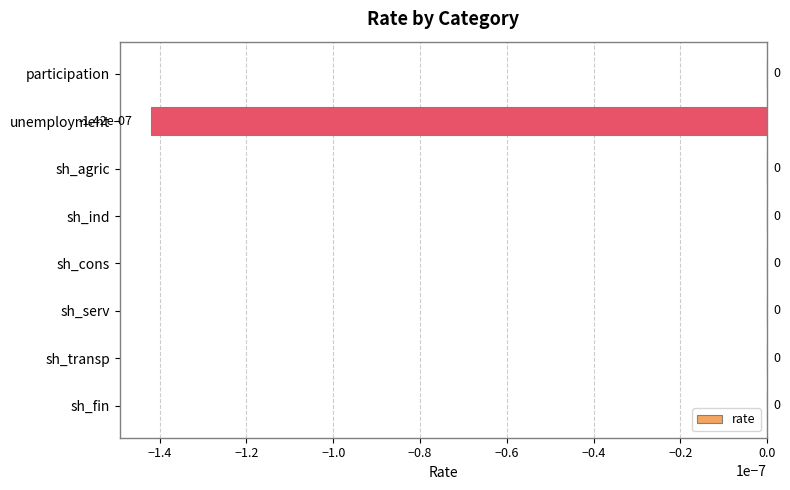

Is it true that the value at sh_fin is 0.0?

True